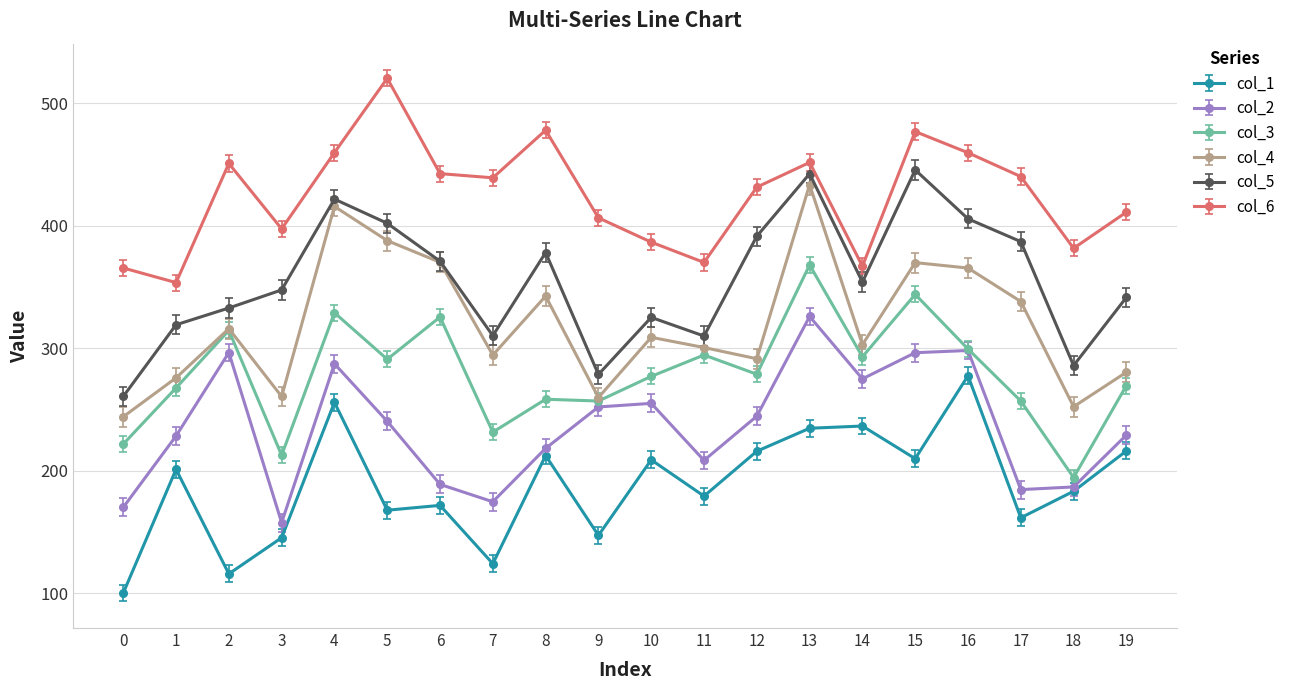

Read the col_3 value at 3.

212.6